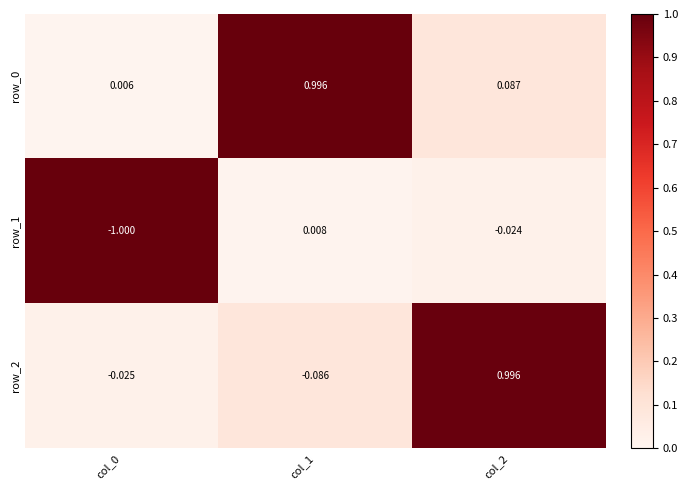

How many positive values does the row_2 series have?

1